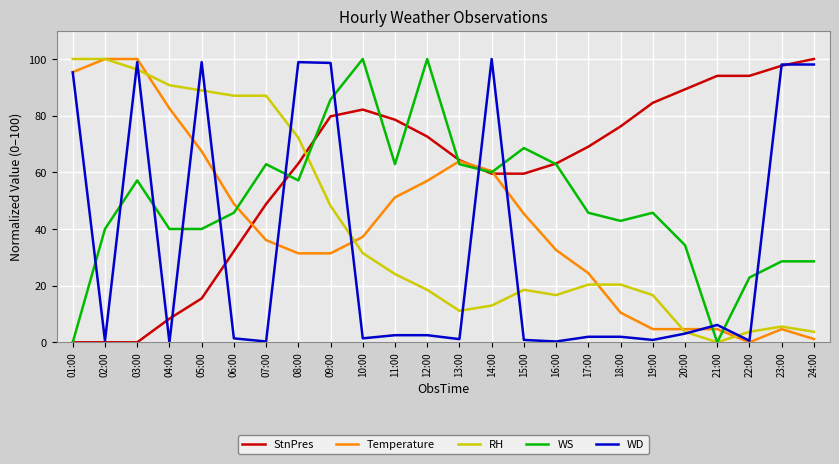

What is the total value across all series at 23:00?

234.4